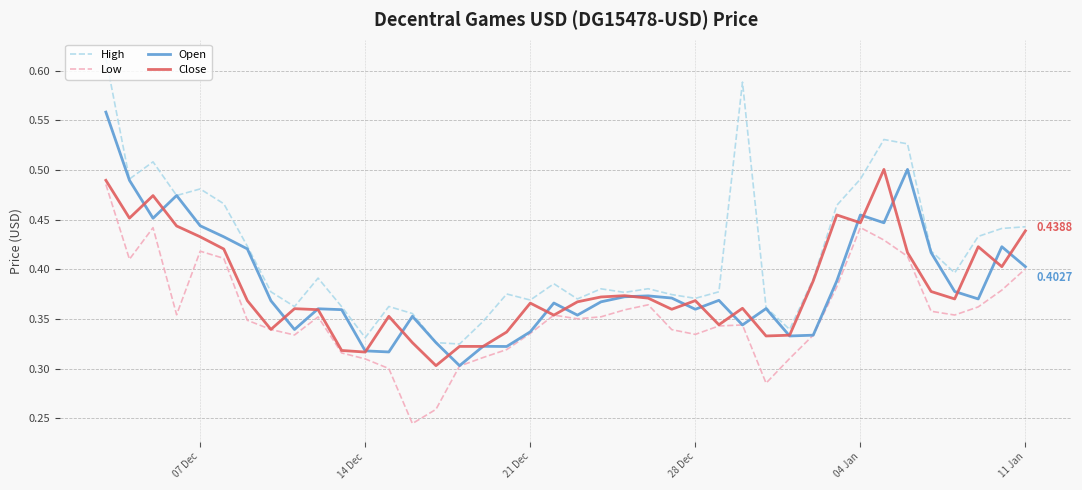

True or false: Low and High intersect in this chart.

False